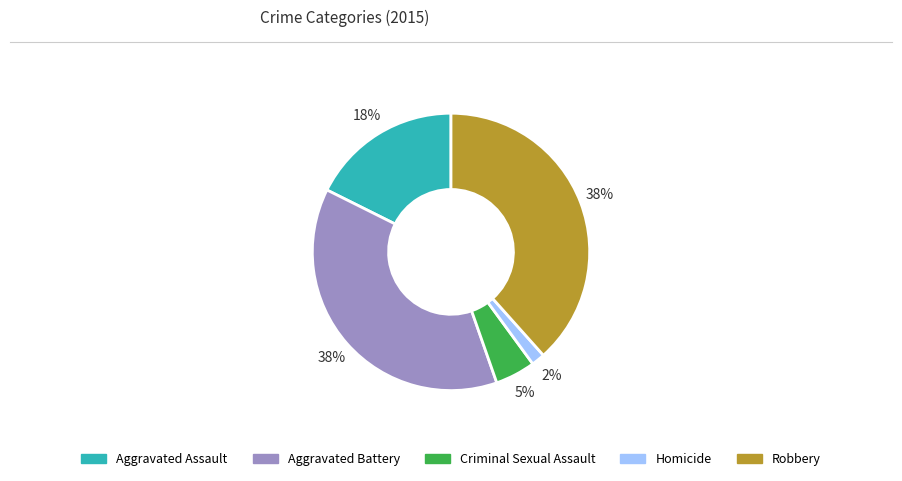

To the nearest percent, what is the average slice percentage?

20%